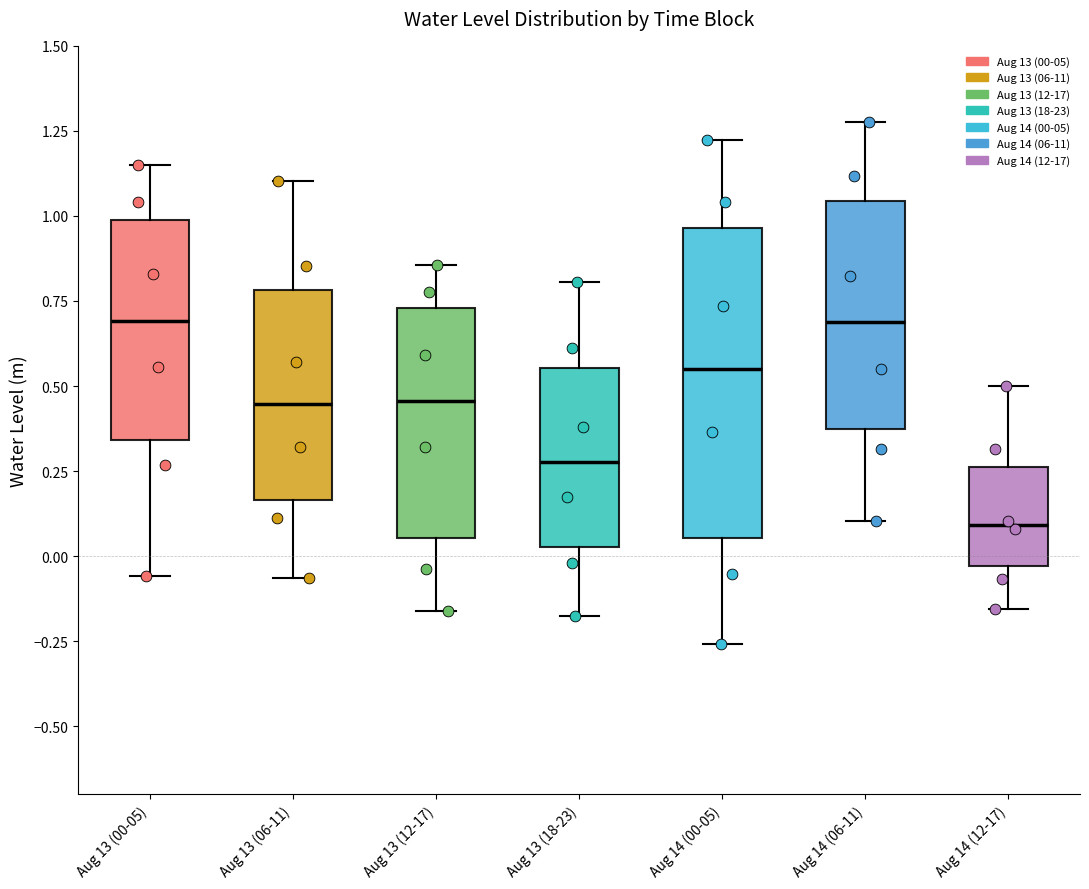

Which box is the tallest, from its lower edge to its upper edge?

Aug 14 (00-05)